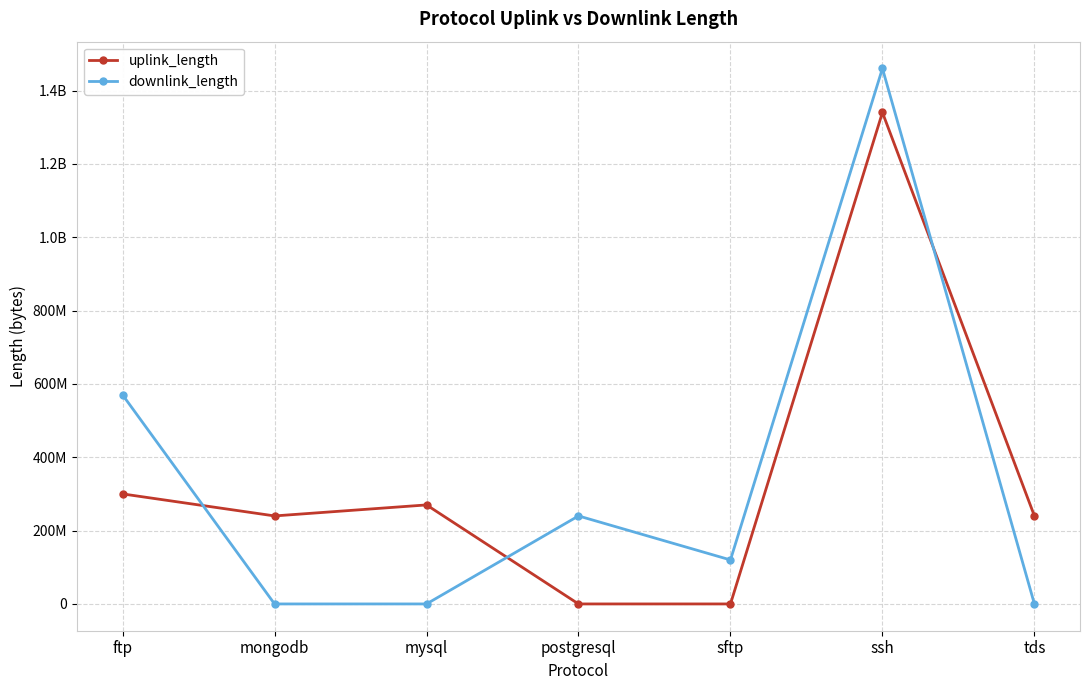

What is the difference between the downlink_length values at sftp and tds?

120012350